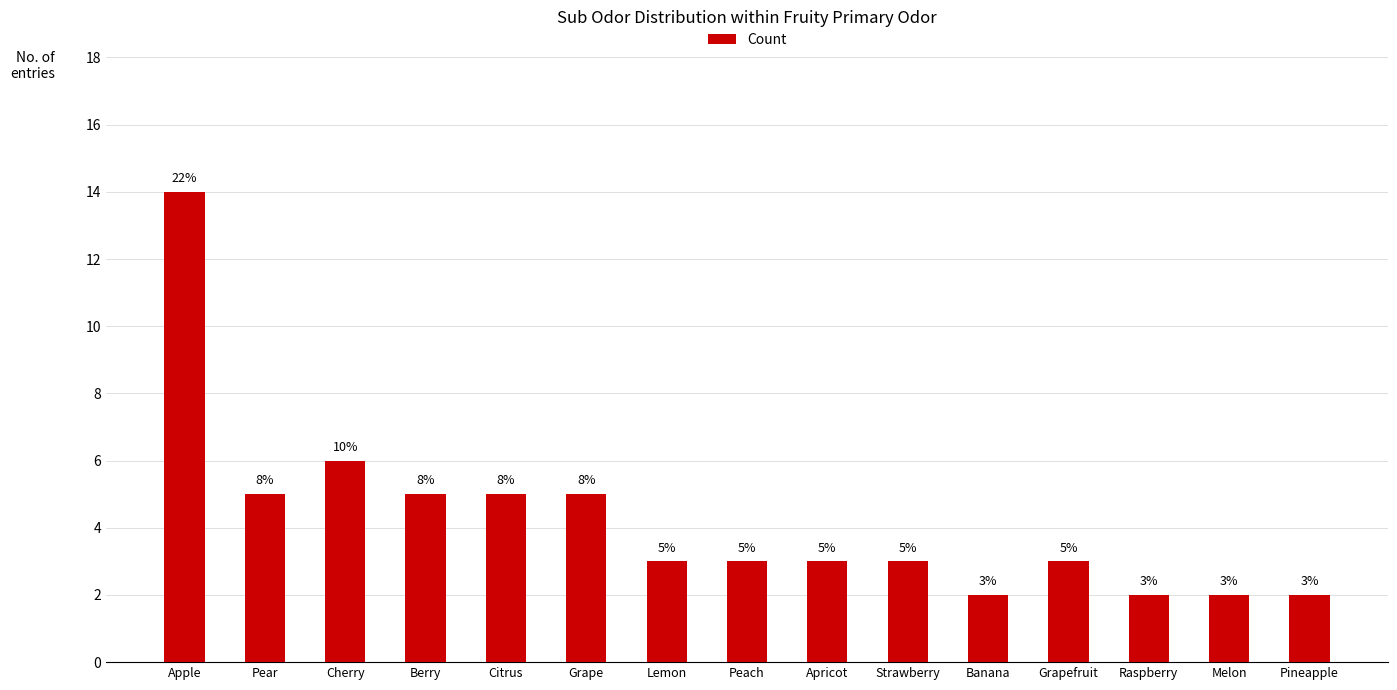

How many bars are there in total?

15